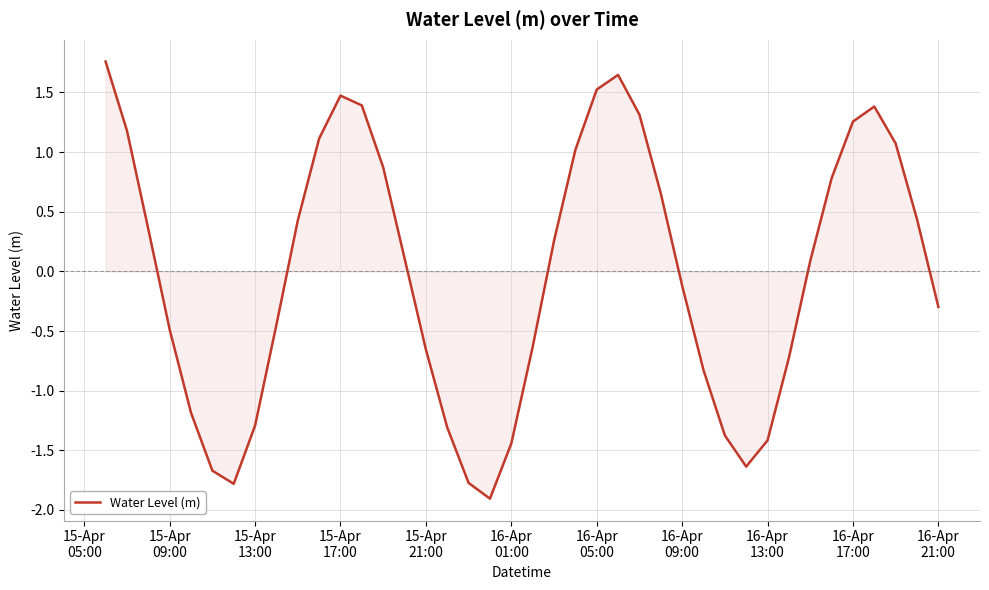

What is the minimum value shown in the chart?

-1.9